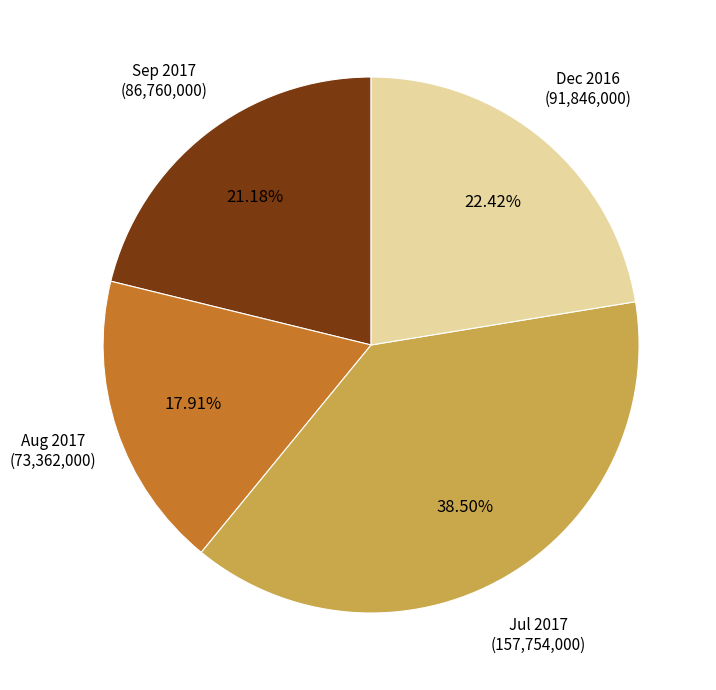

Is there any slice that represents more than half of the pie?

No